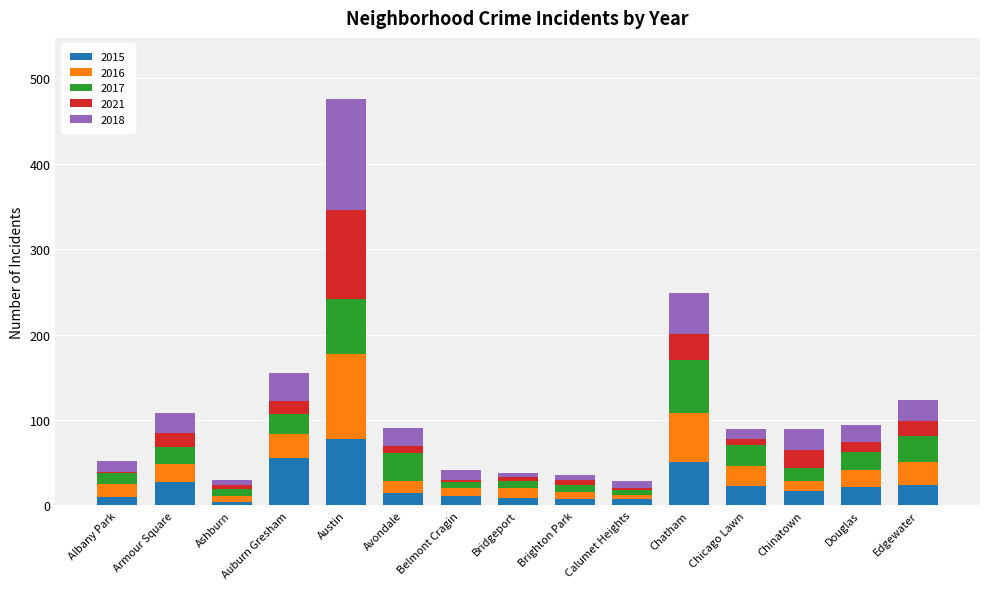

How many data points does each series have?

15